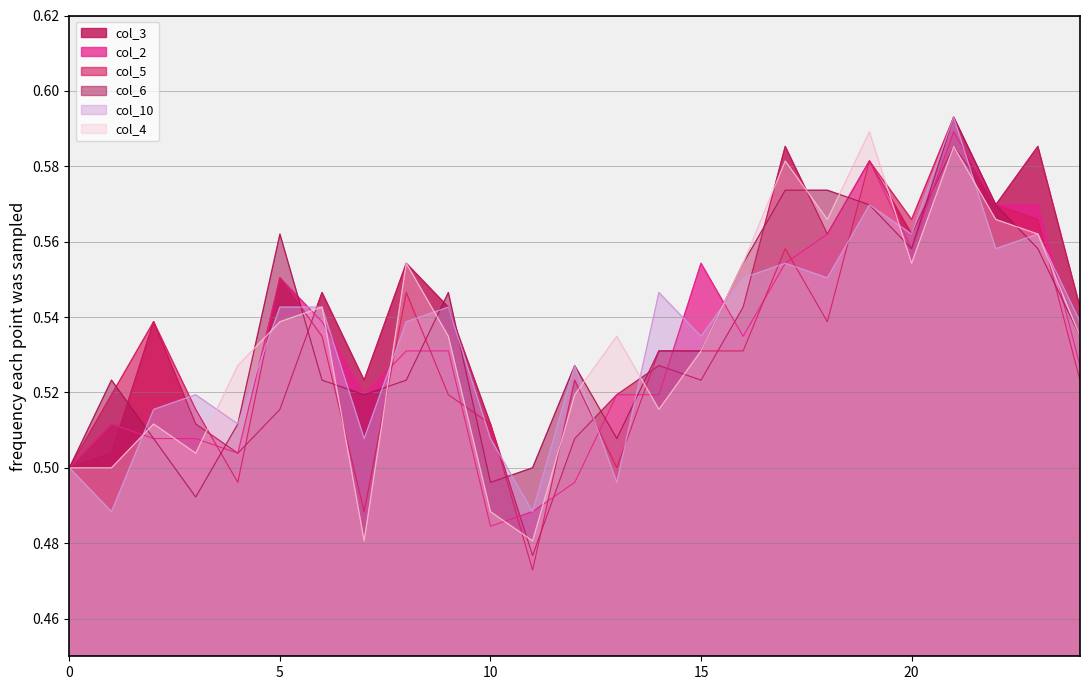

Which category has the lowest value across all series?

11